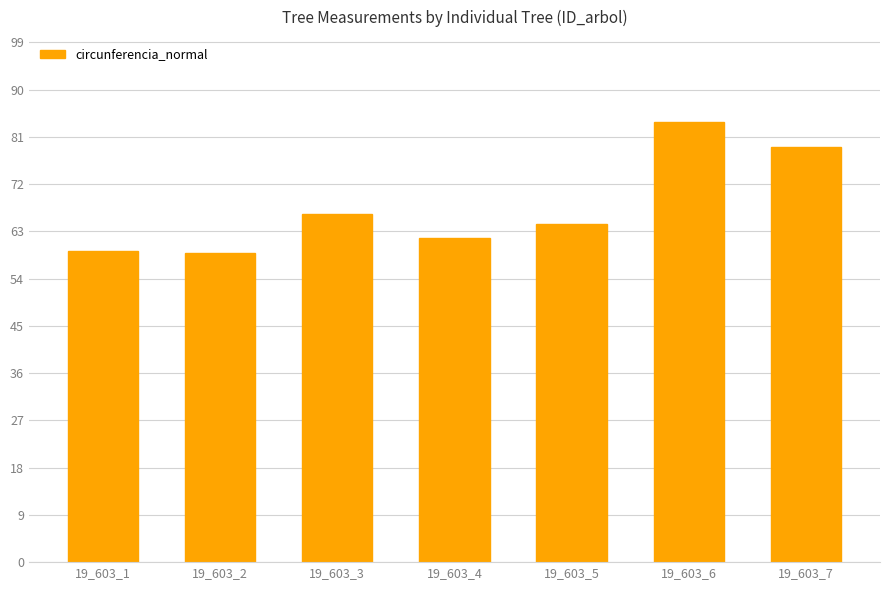

What is the minimum value shown in the chart?

58.8